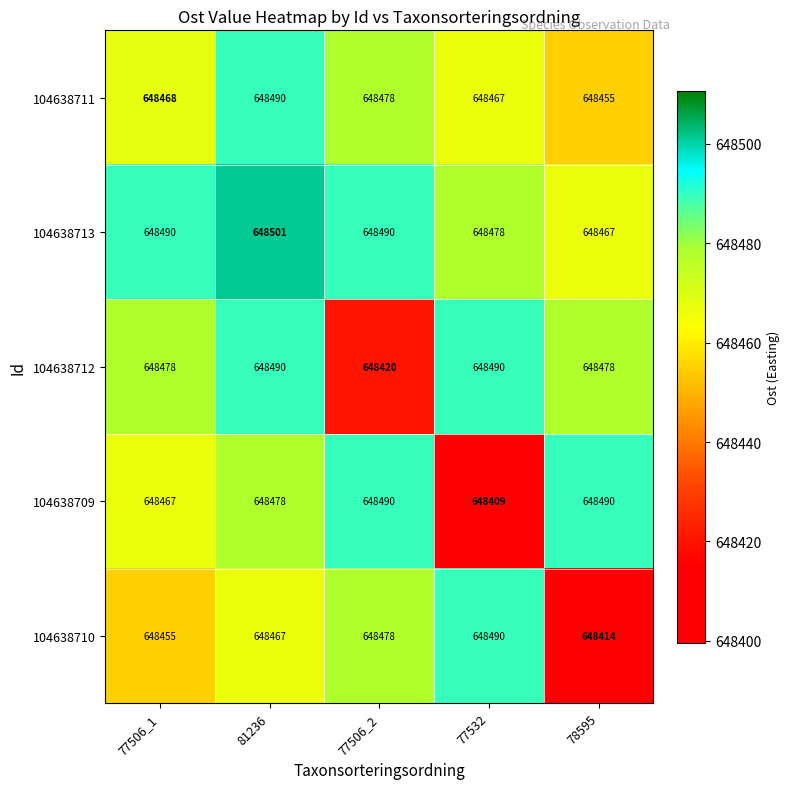

Rank the series at 77506_1 from lowest to highest value.

104638710, 104638709, 104638711, 104638712, 104638713